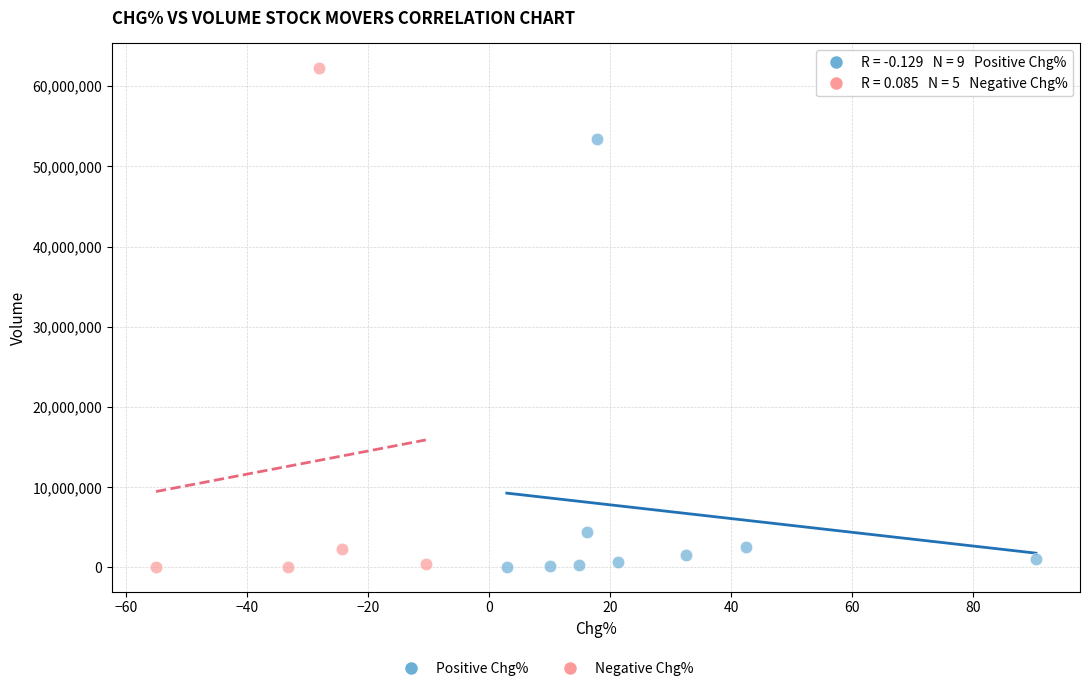

Which series has the largest Y range (max minus min)?

Negative Chg%